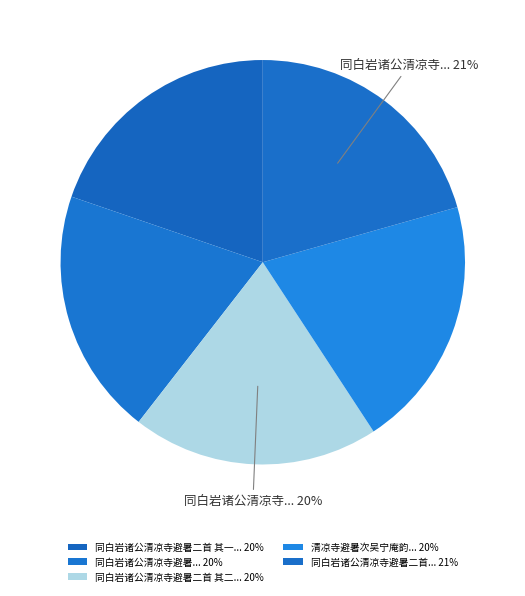

To the nearest percent, what is the average slice percentage?

20%